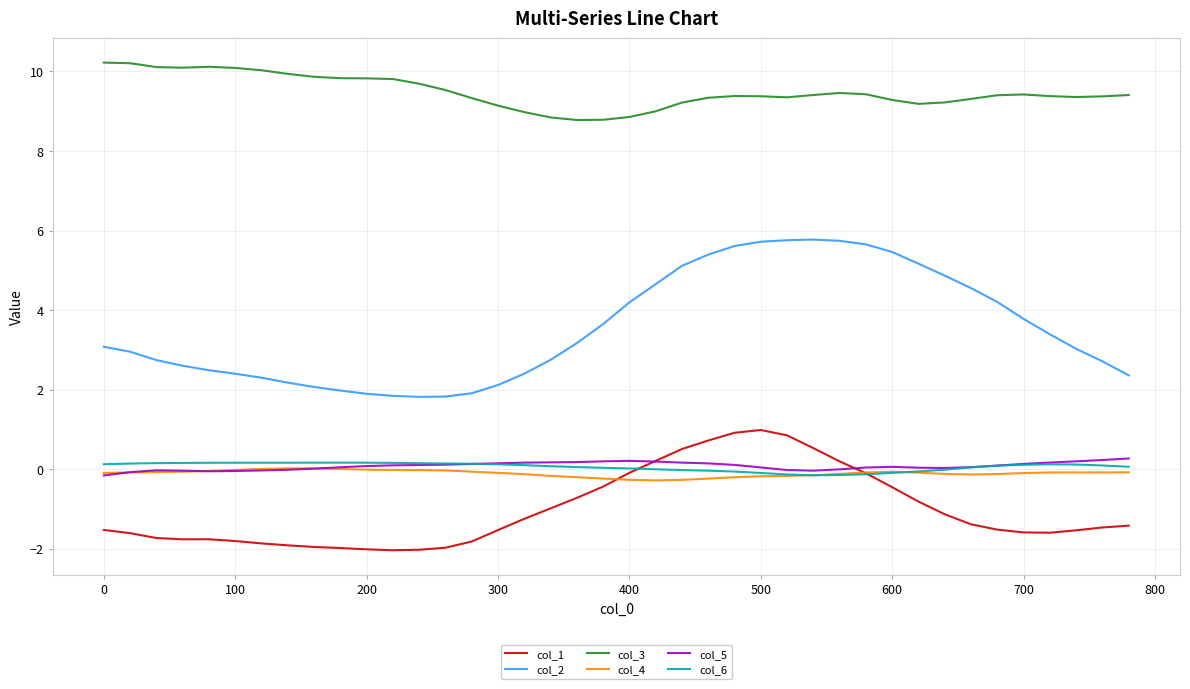

How many lines are shown in the chart?

6